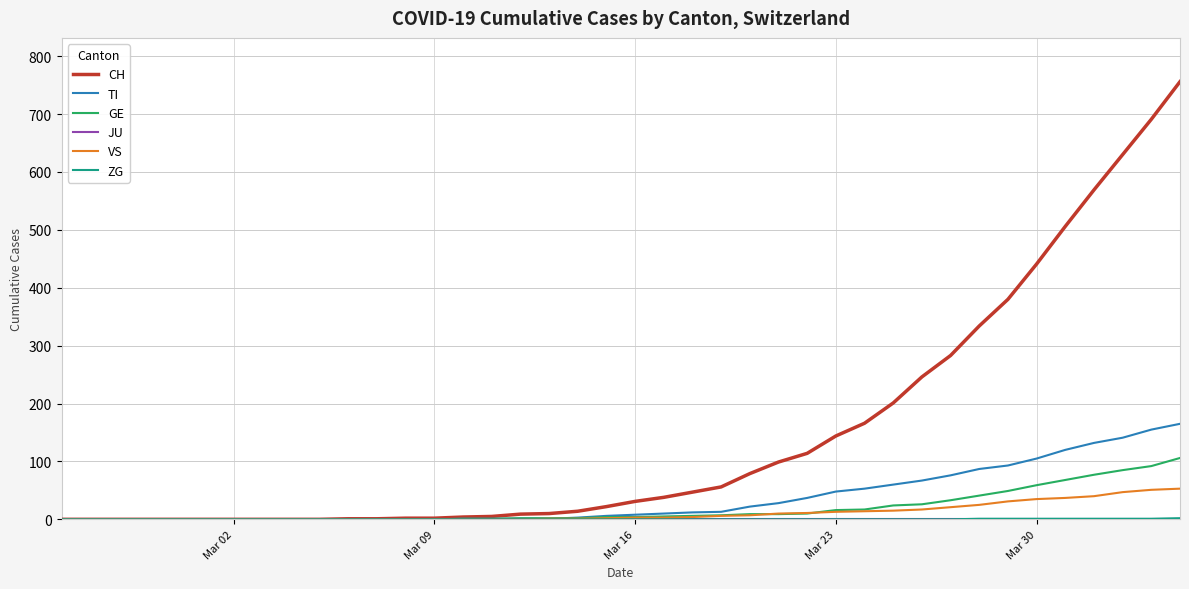

Which series has the largest total across all categories?

CH